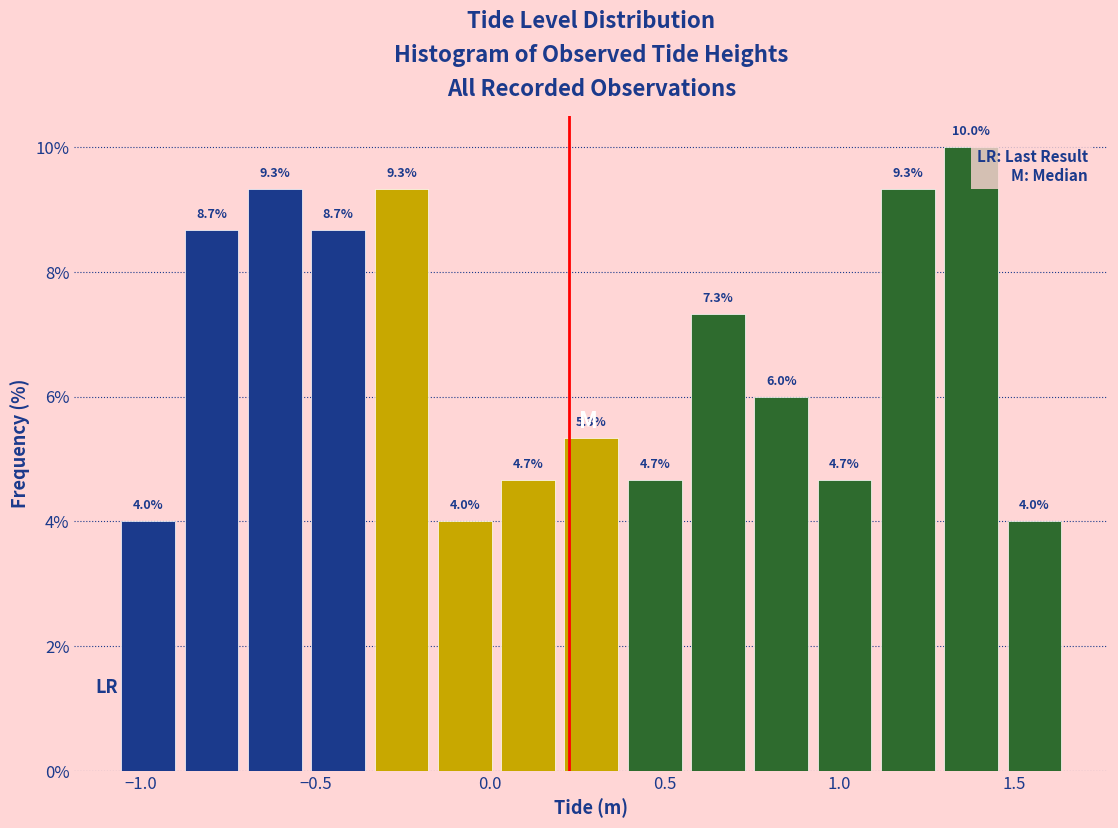

Read against the x-axis, roughly where is the centre of the tallest bar?

1.40